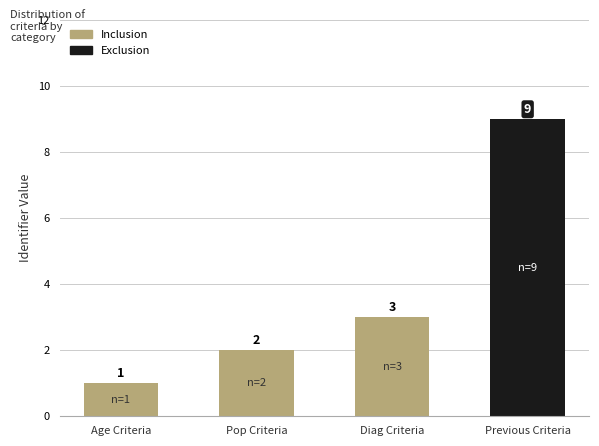

Rank the categories by value from lowest to highest.

Age Criteria, Pop Criteria, Diag Criteria, Previous Criteria